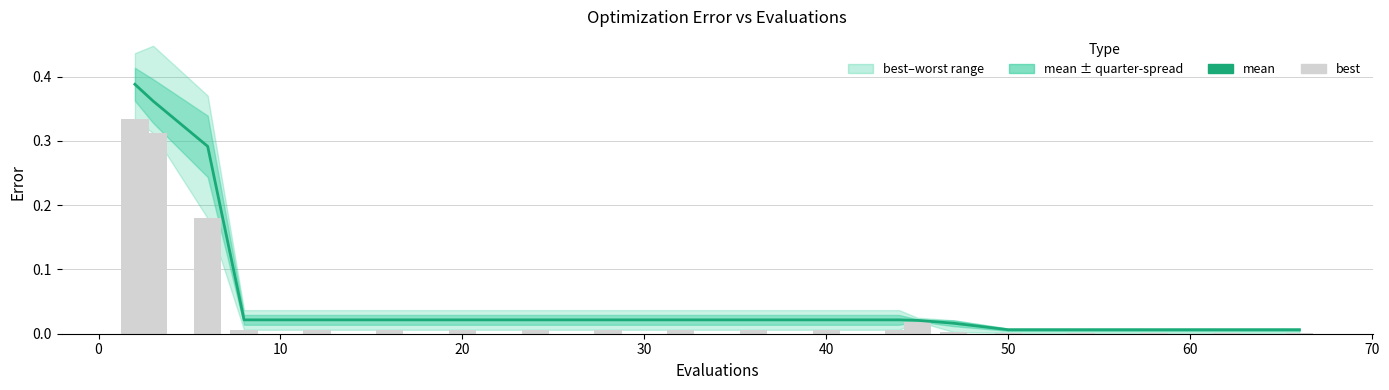

Are the bars horizontal?

No